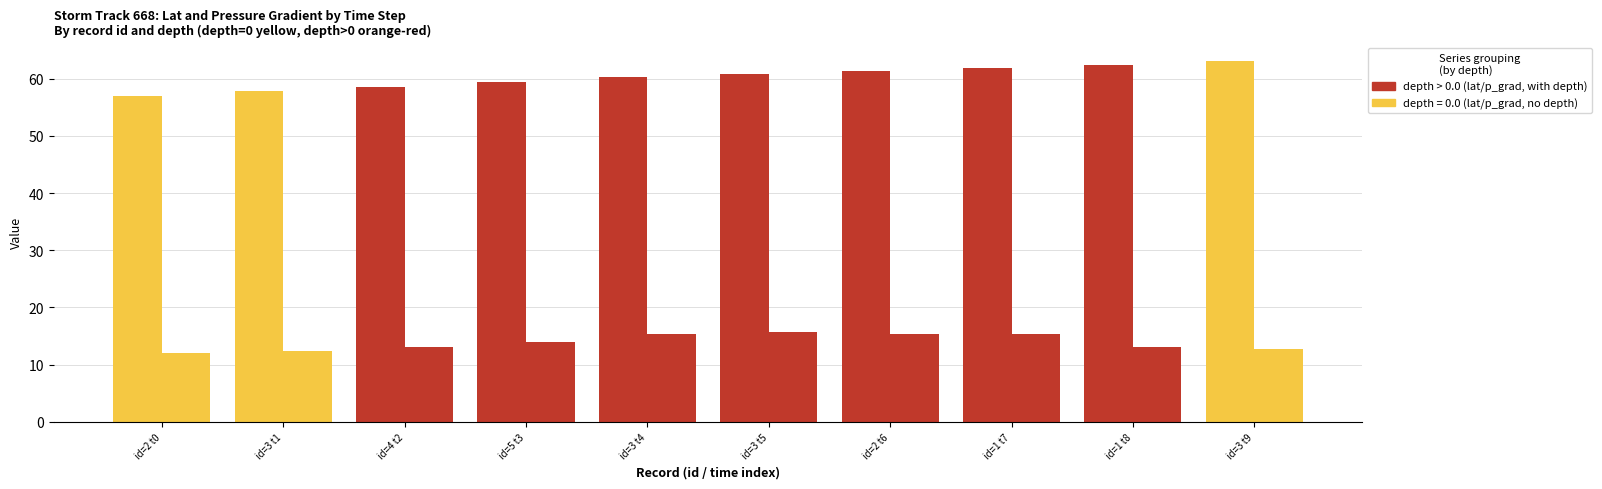

What is the total value across all series at id=3 t5?

76.5